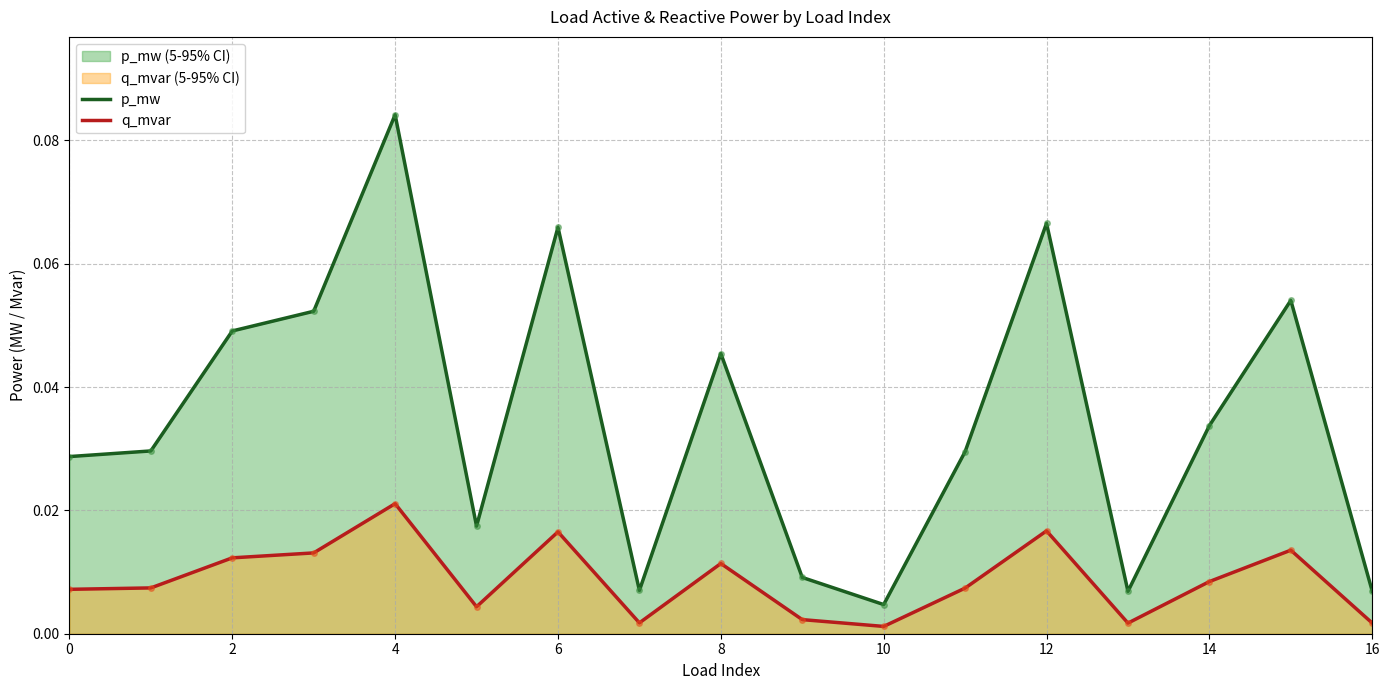

Count the number of data series in this chart.

2